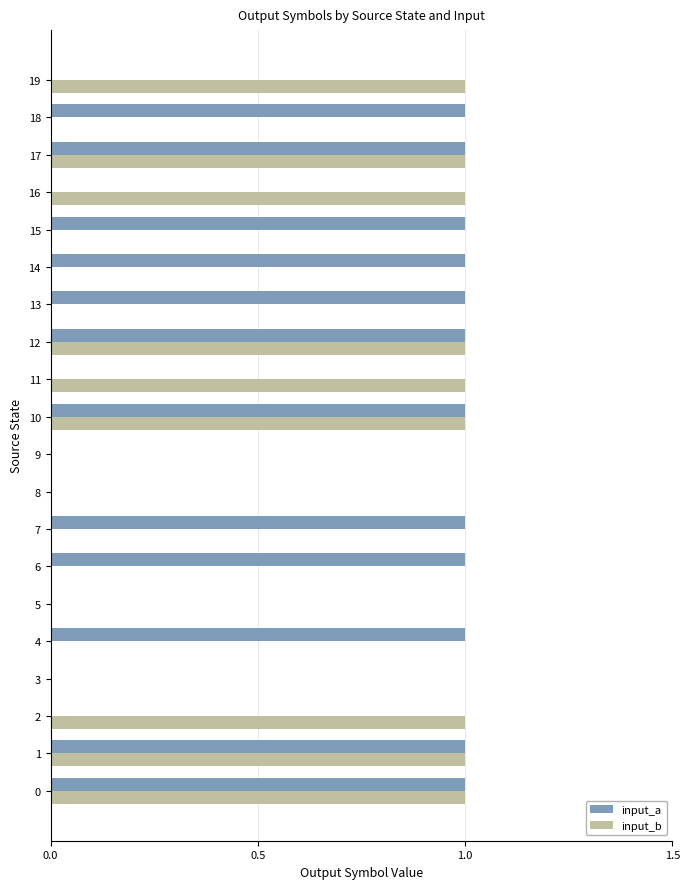

Which series has the largest total across all categories?

input_a